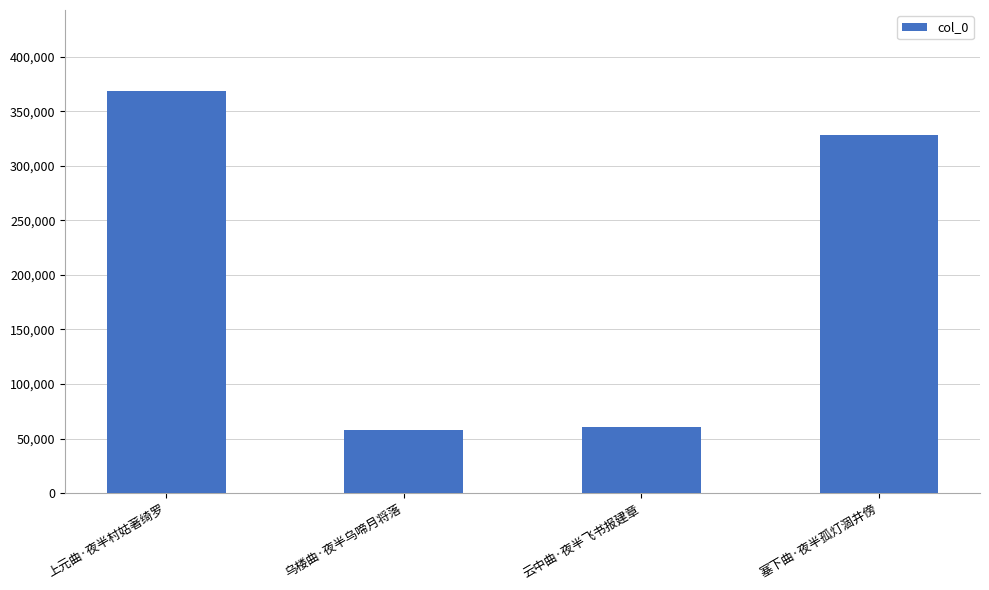

What is the difference between the values at 云中曲·夜半飞书报建章 and 上元曲·夜半村姑著绮罗?

308943